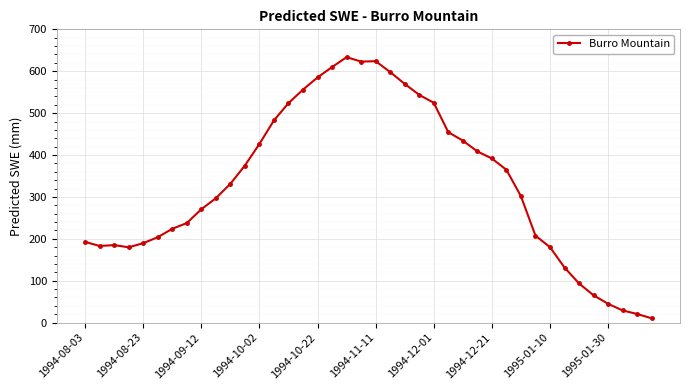

What is the value of the 2nd point from the left?

183.0